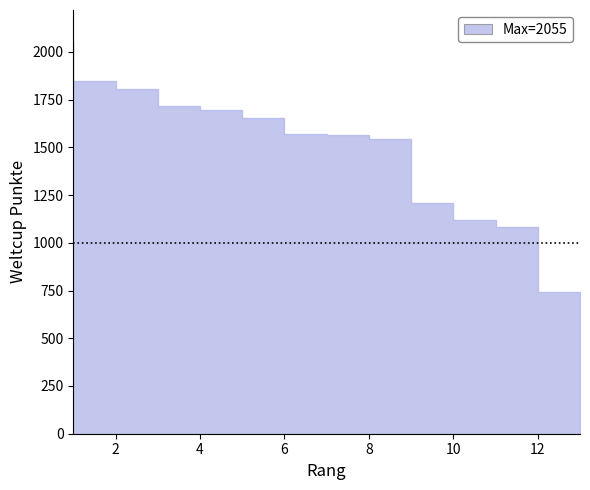

How many data points are less than 1569?

6